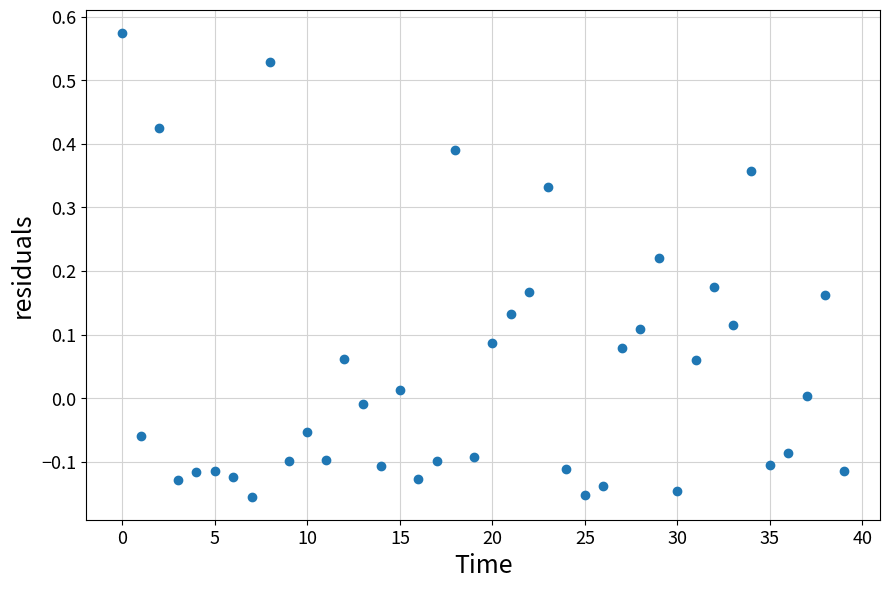

What is the range of Y values (max minus min)?

0.7